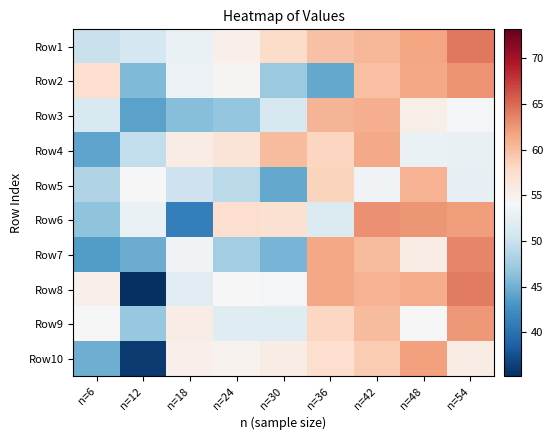

What is the total value across all series at n=24?

528.3